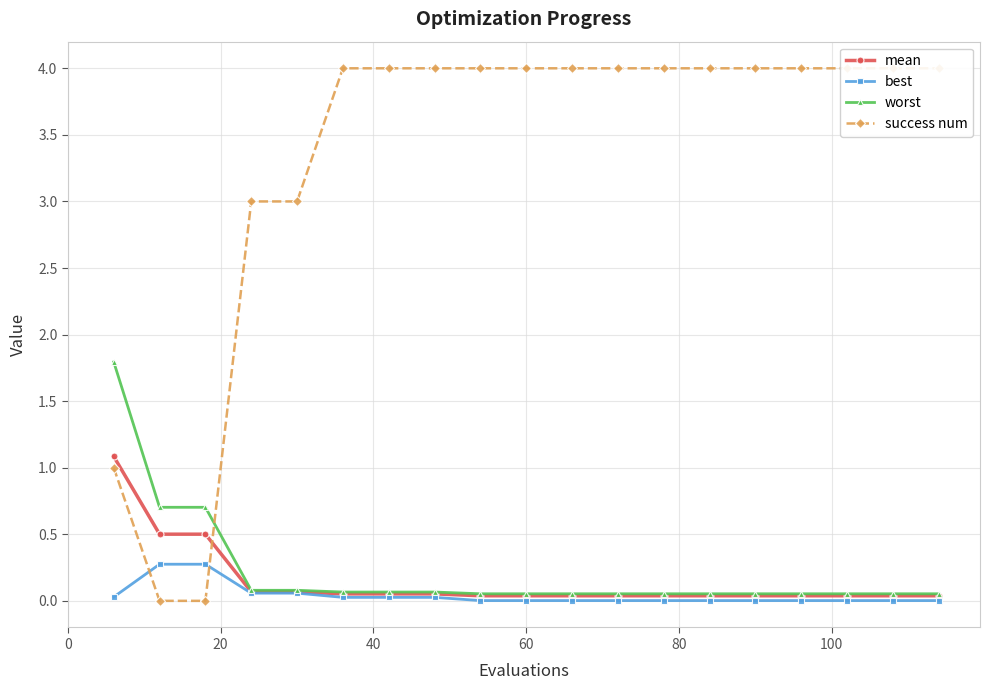

What is the value of the worst point at the 1st from the left?

1.8